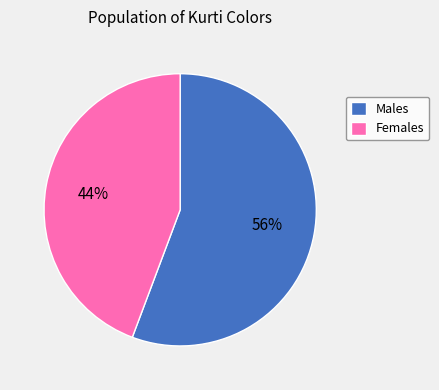

What is the ratio of the value at Males to the value at Females?

1.3